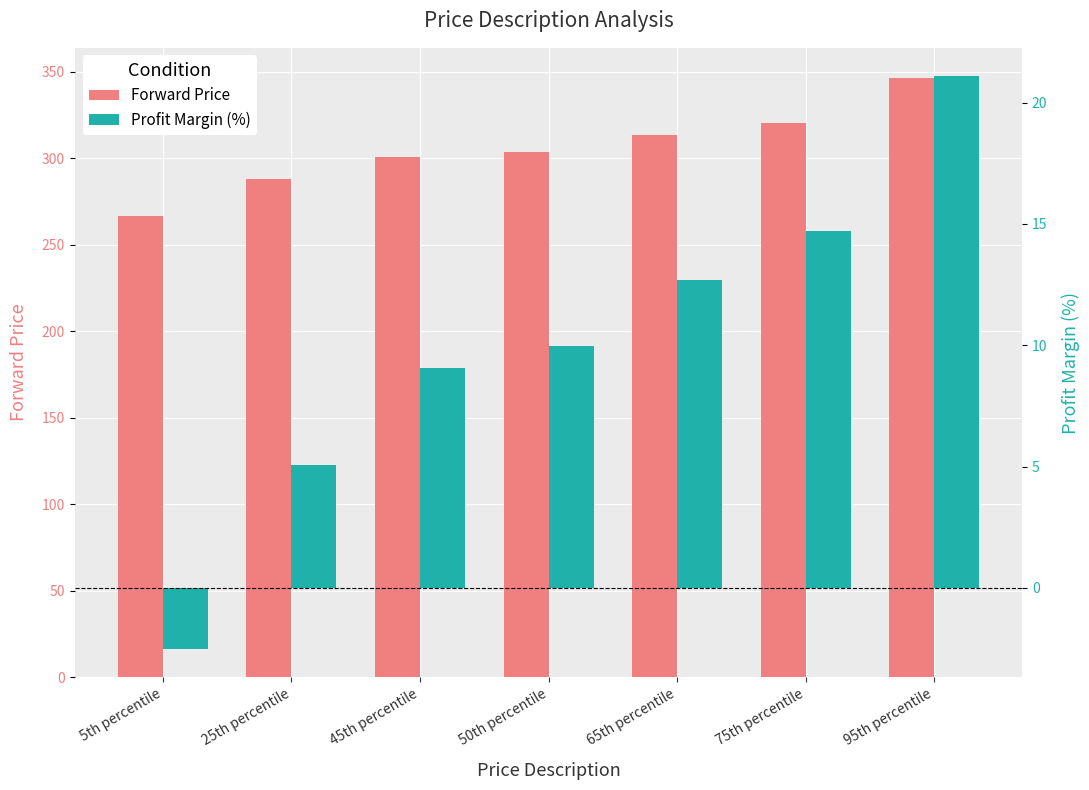

What are all the series names shown in the legend?

Forward Price, Profit Margin (%)